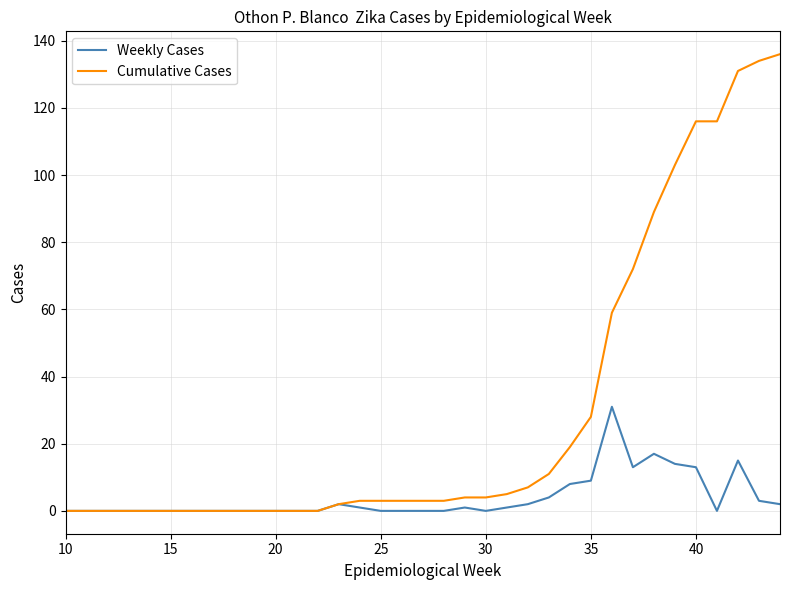

What is the highest value of the Weekly Cases series?

31